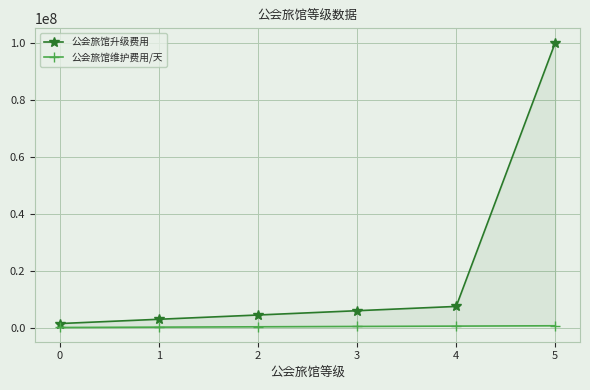

What is the difference between the second highest and second lowest values in the 公会旅馆维护费用/天 series?

360000